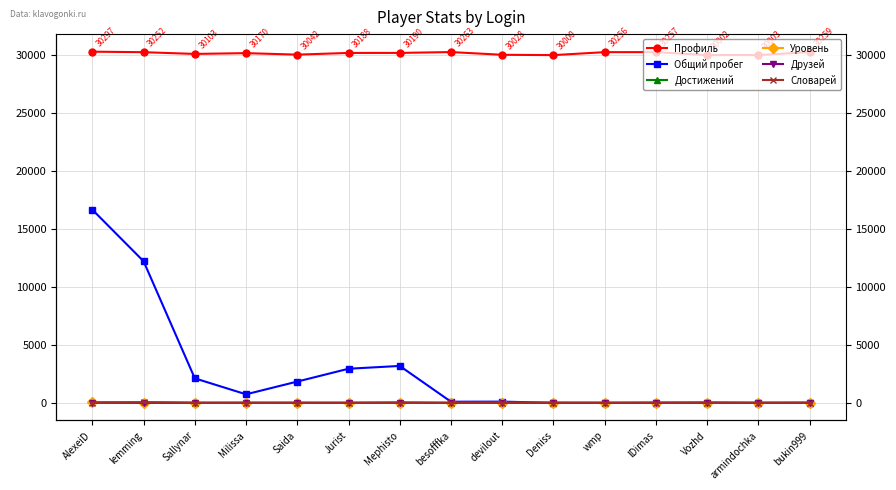

True or false: Достижений and Профиль intersect in this chart.

False